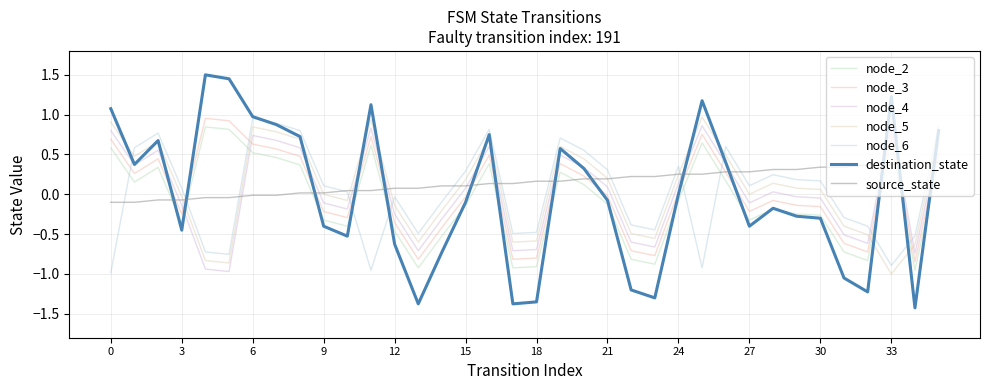

Which series has the largest range (max minus min)?

destination_state